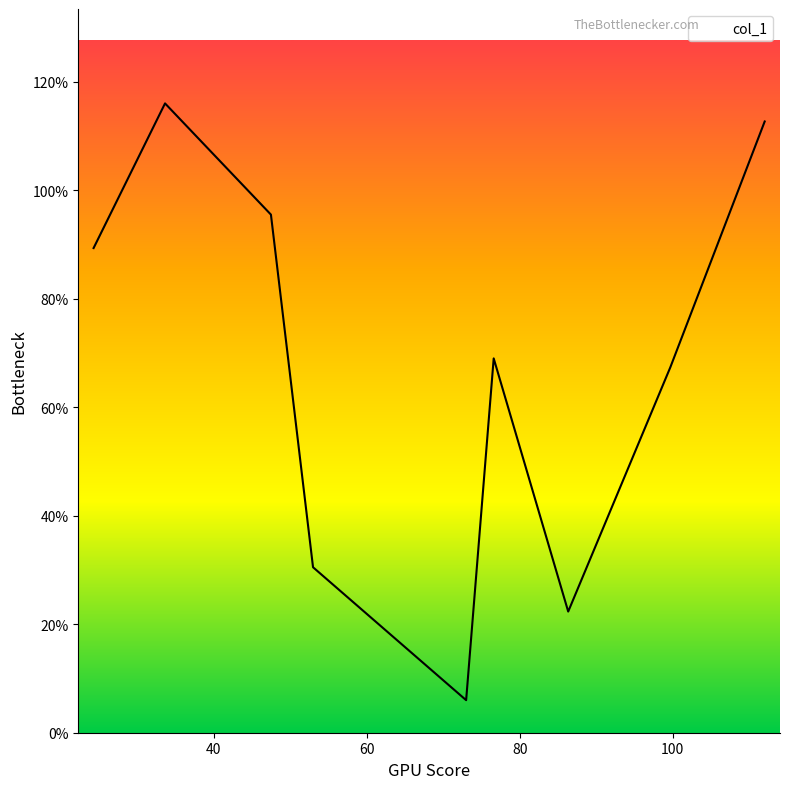

What is the smallest value displayed?

6.0